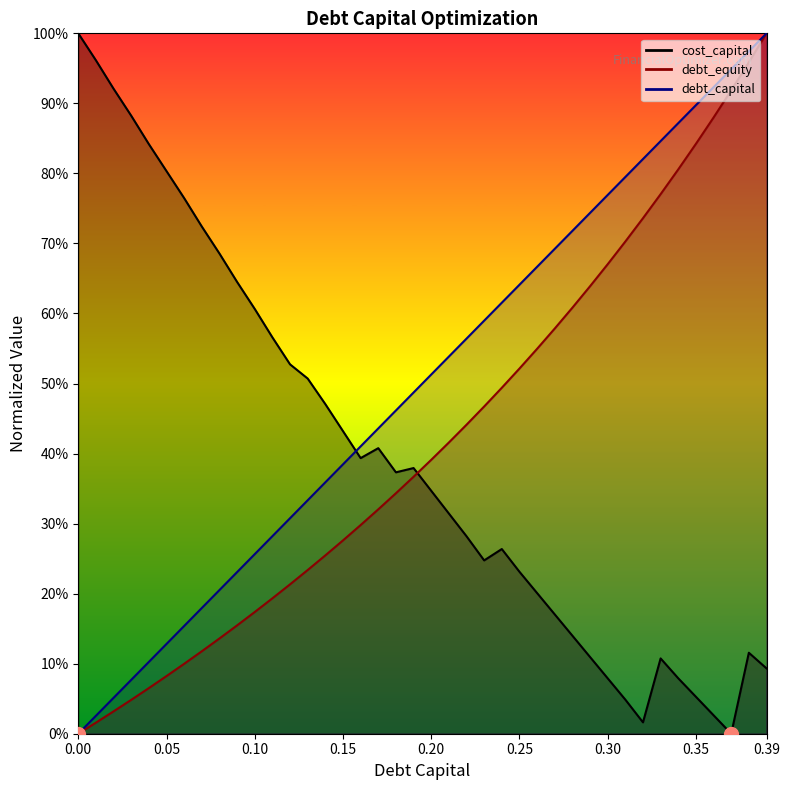

At how many categories does at least one series exceed 0?

40